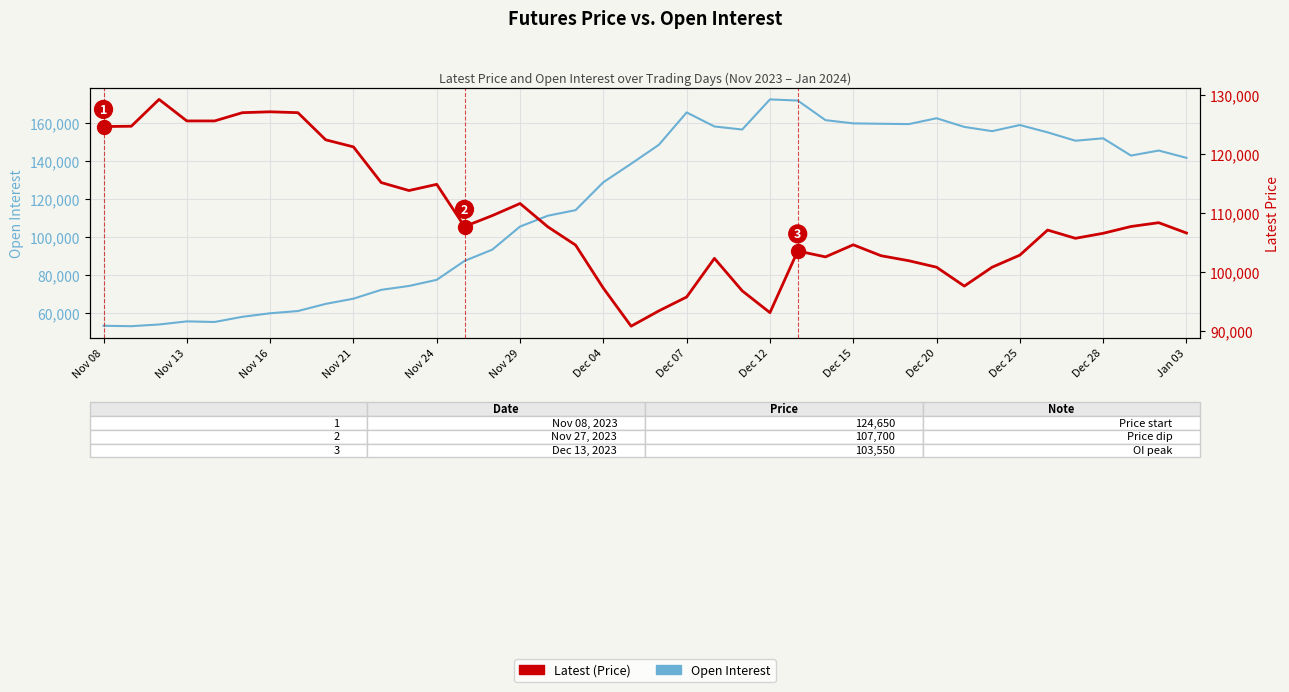

The value of Open Interest at 22 is 211428. True or false?

False